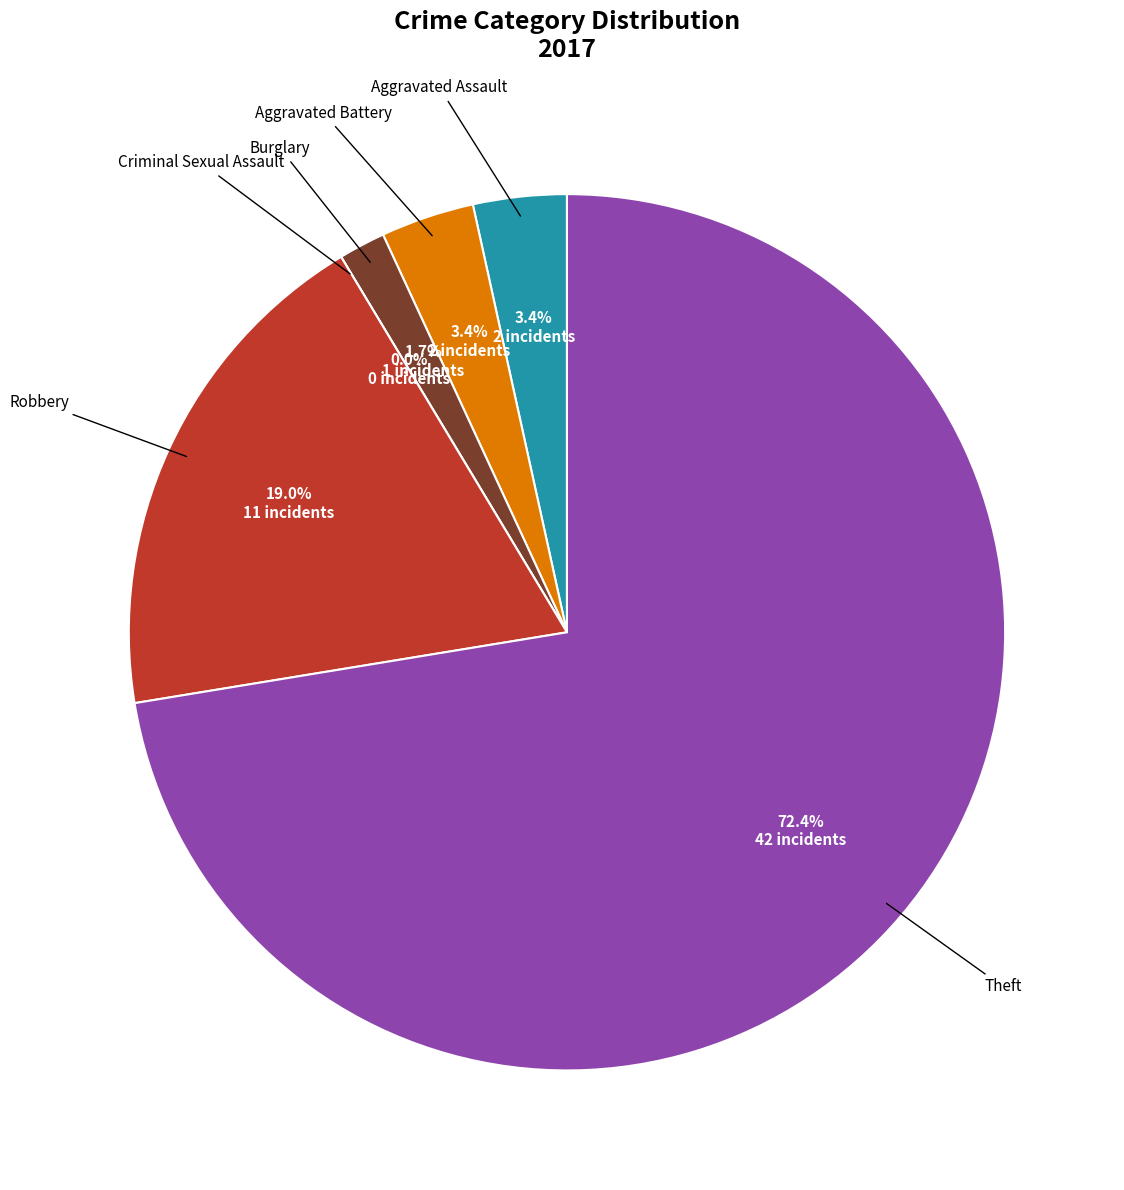

What is the change in value from Burglary to Criminal Sexual Assault?

-1